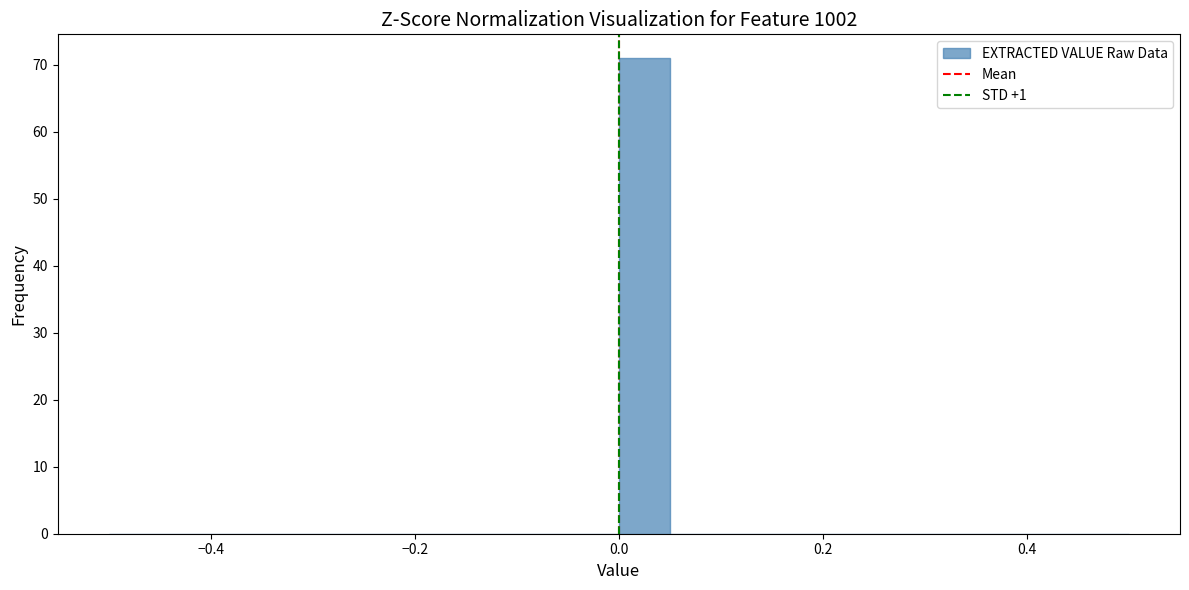

Around what value on the x-axis is the tallest bar? Give the approximate position of its centre, as read against the axis.

0.02